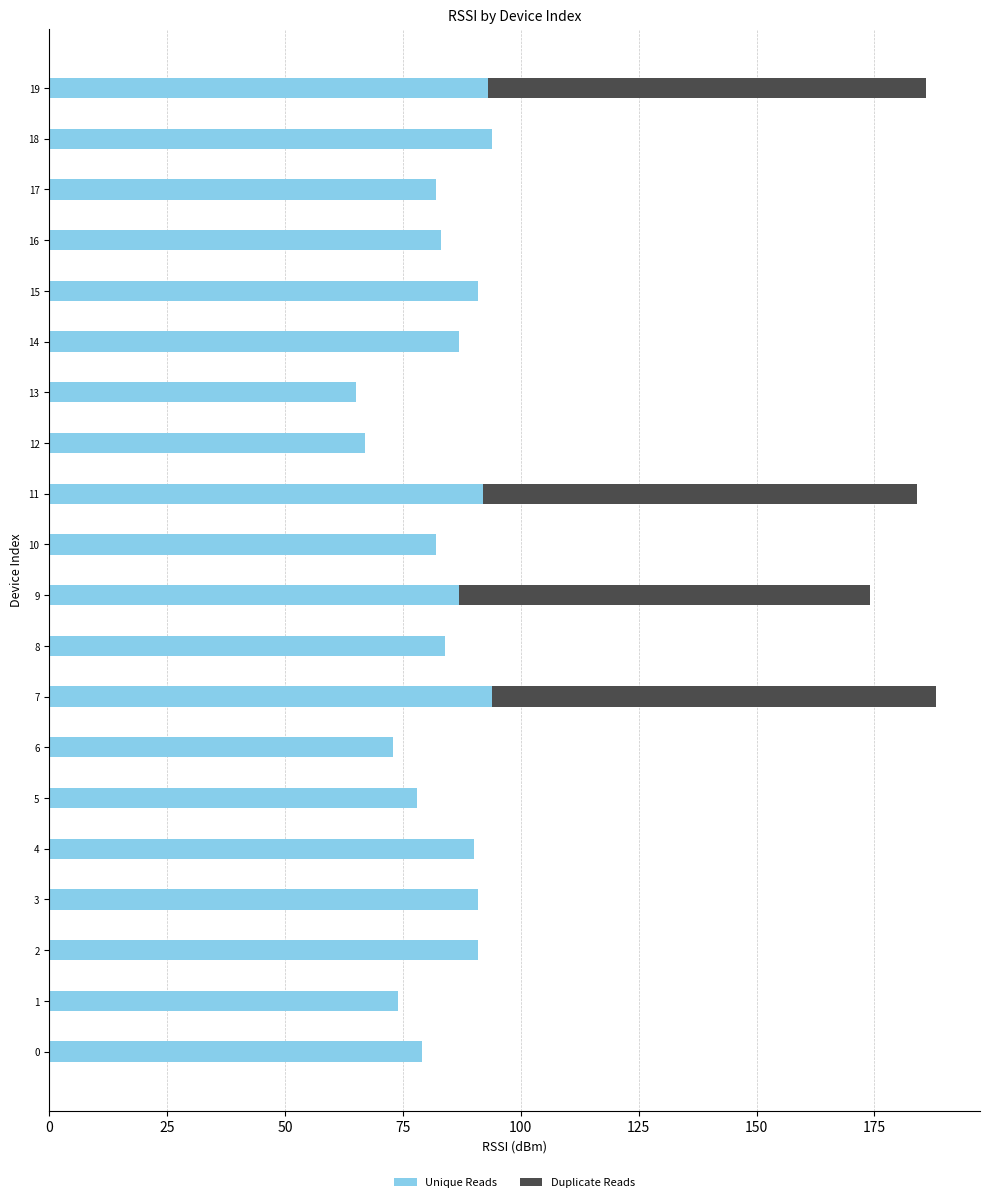

The value of Unique Reads at 10 is 82. True or false?

True